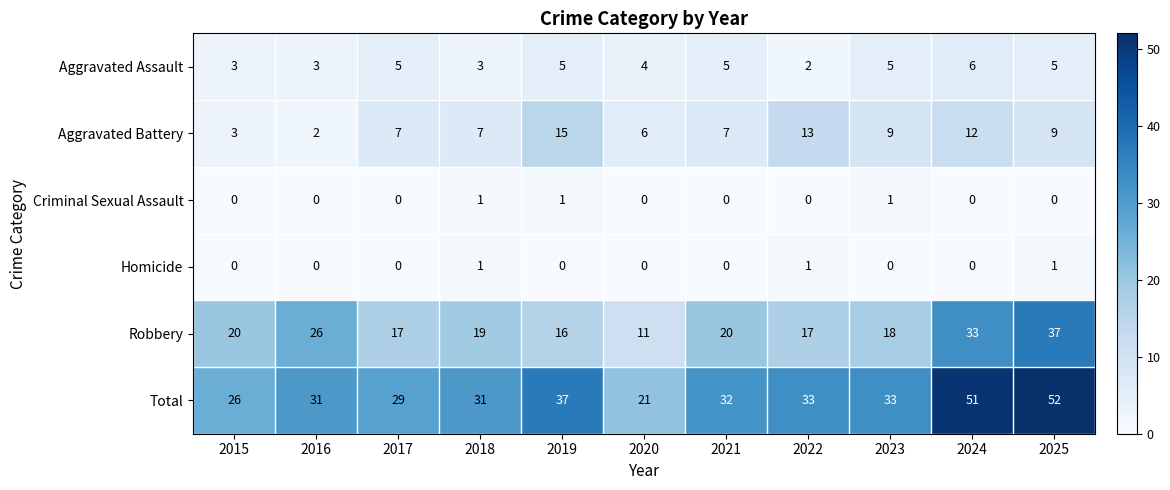

What is the total value across all series at 2021?

64